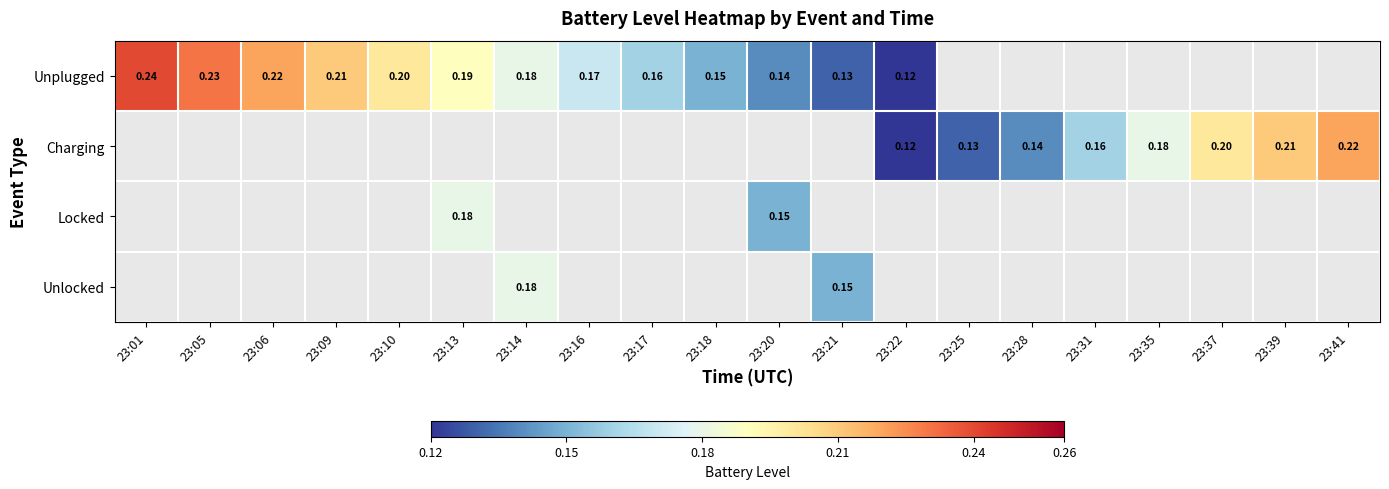

Which category has the lowest value across all series?

23:22